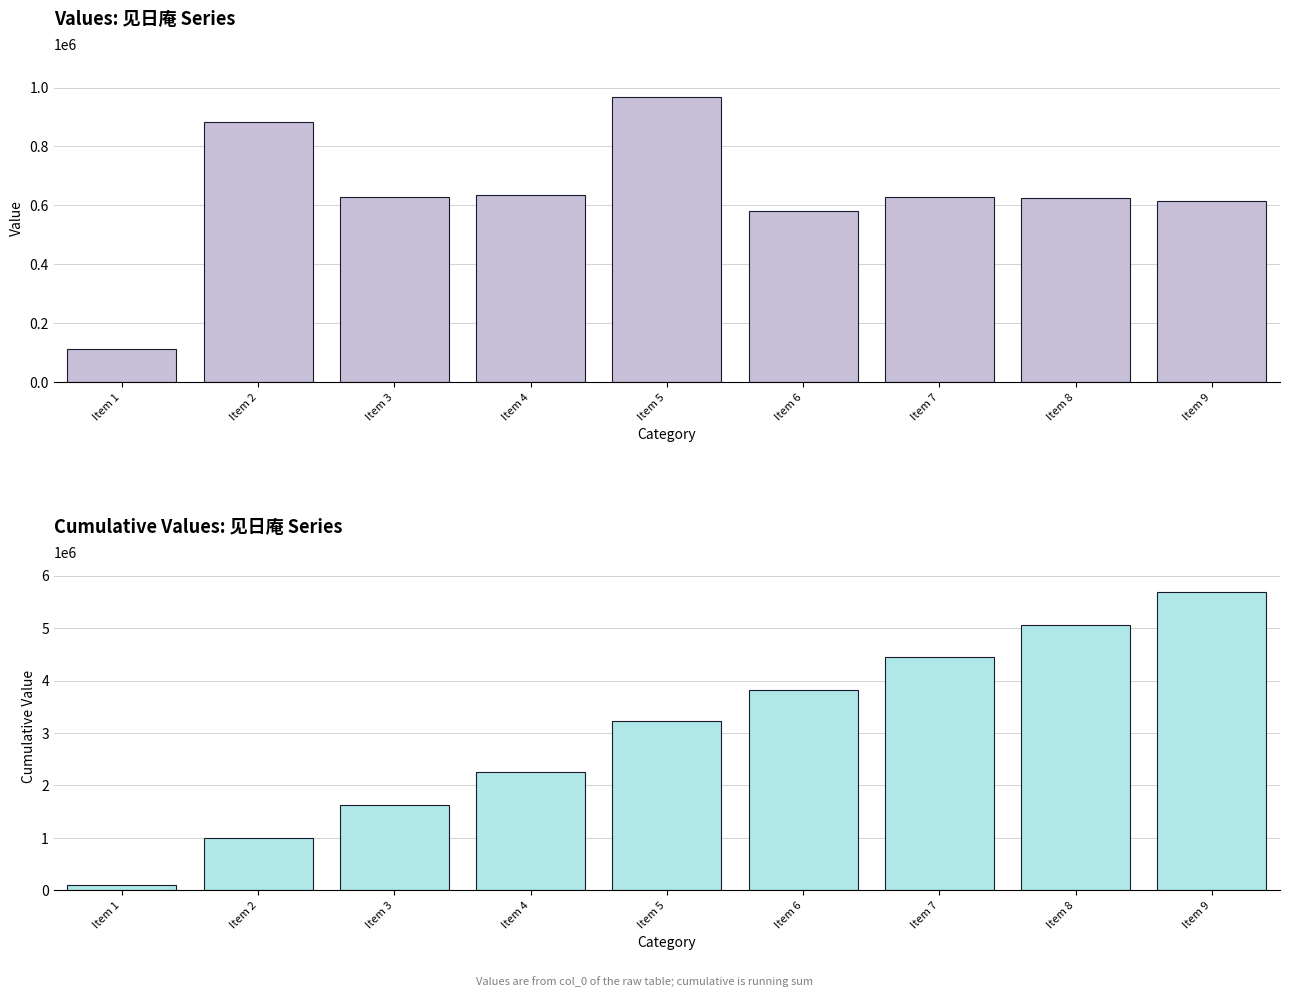

Which has a higher value, Item 5 or Item 1?

Item 5